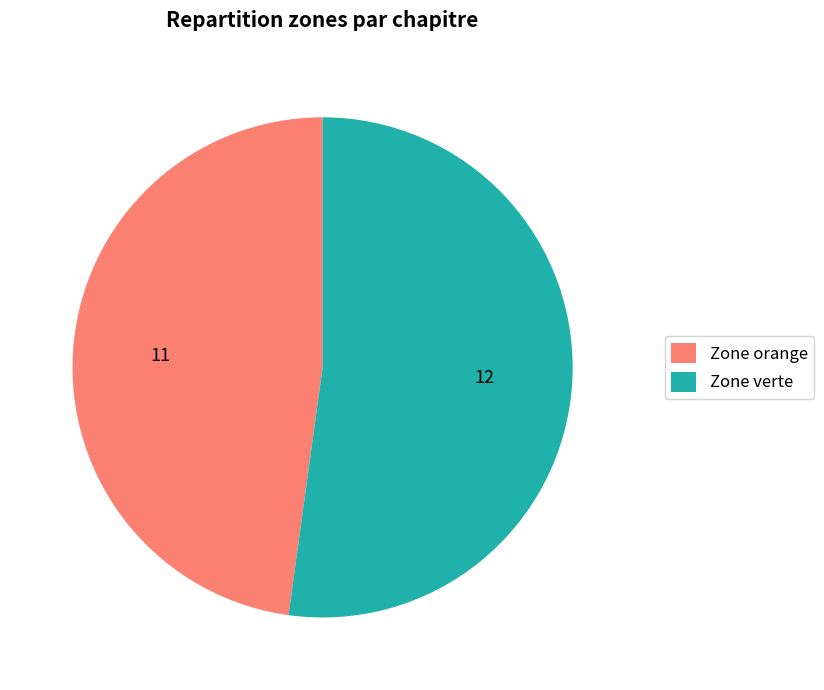

What is the largest slice in the pie chart?

Zone verte